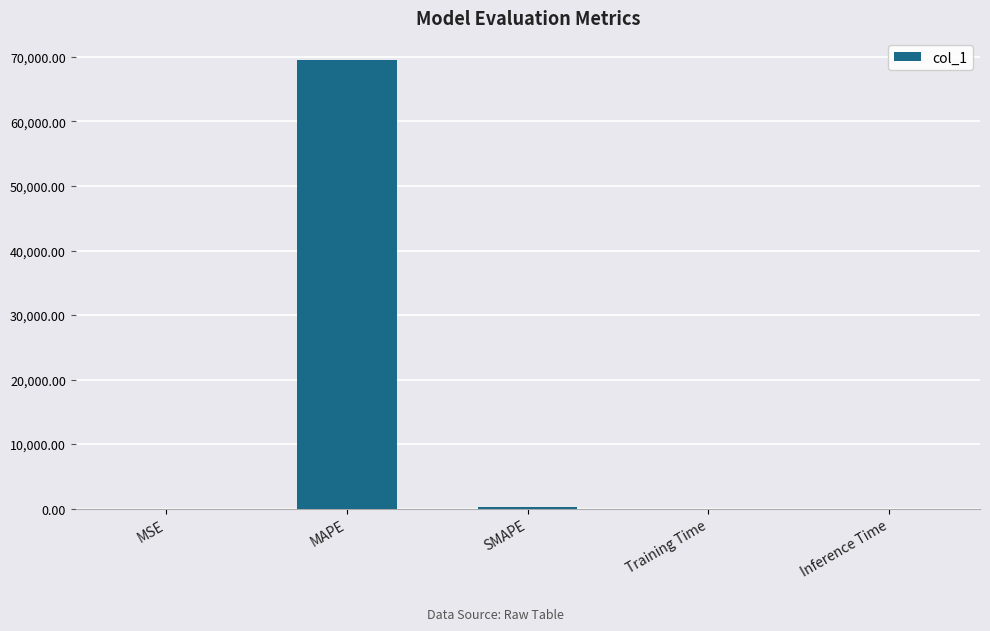

How many data points does each series have?

5